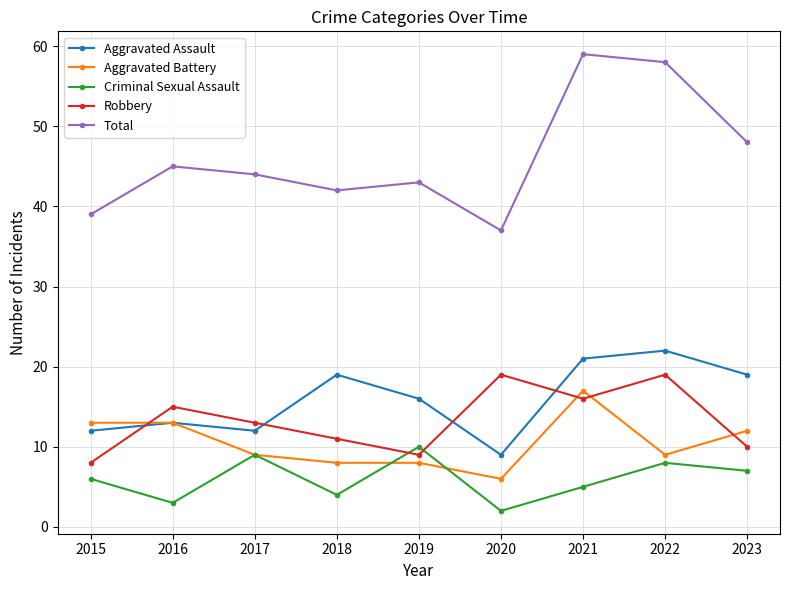

Reading right to left, extract all data points from this chart.

Aggravated Assault: 19	22	21	9	16	19	12	13	12
Aggravated Battery: 12	9	17	6	8	8	9	13	13
Criminal Sexual Assault: 7	8	5	2	10	4	9	3	6
Robbery: 10	19	16	19	9	11	13	15	8
Total: 48	58	59	37	43	42	44	45	39